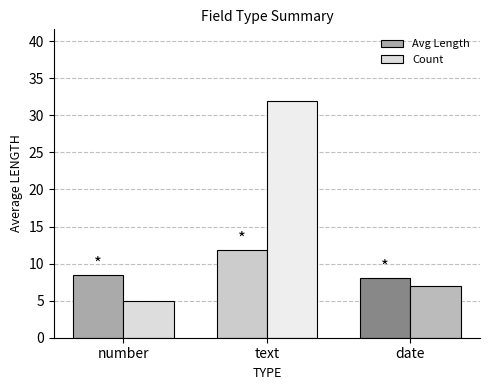

Reading left to right, transcribe all the data shown in this chart.

Avg Length: 8.4	11.9	8.0
Count: 5.0	32.0	7.0